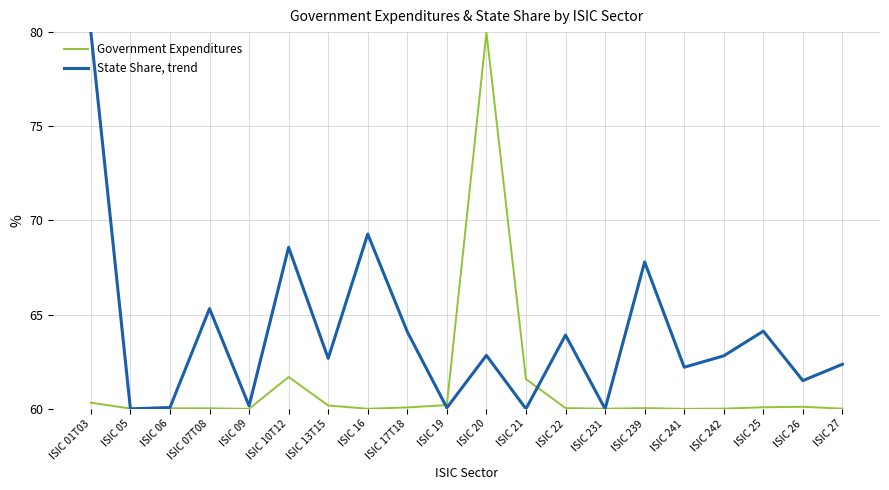

What position from the right is ISIC 09?

16